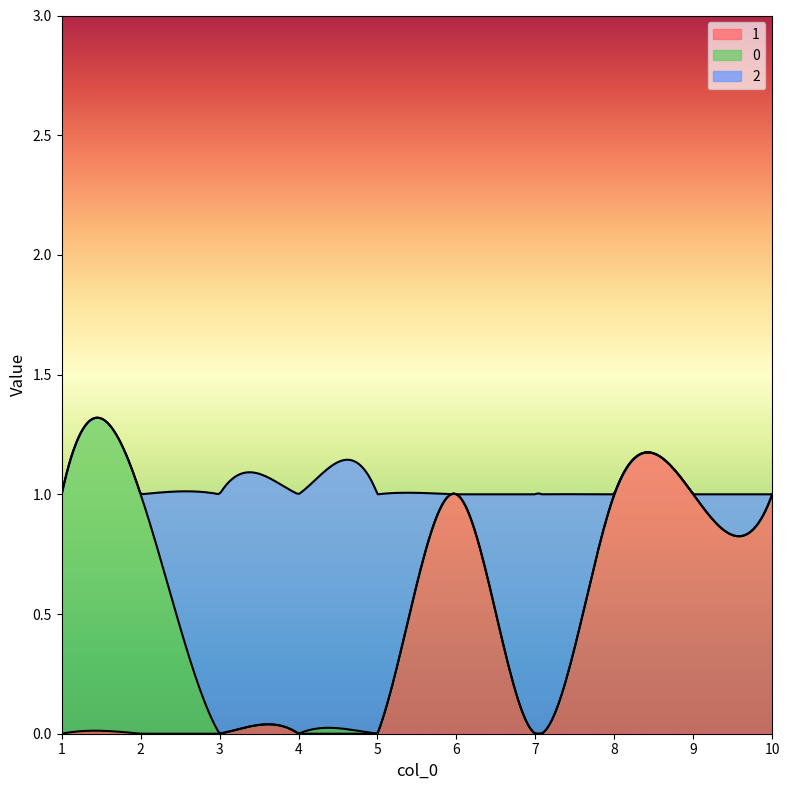

True or false: 2 has a value of 0 at 6.

False